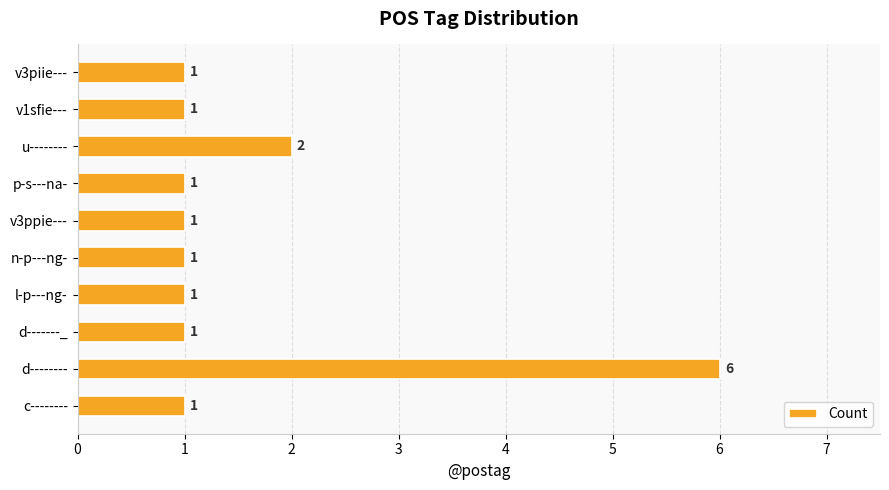

Which label corresponds to the largest value in the chart?

d--------